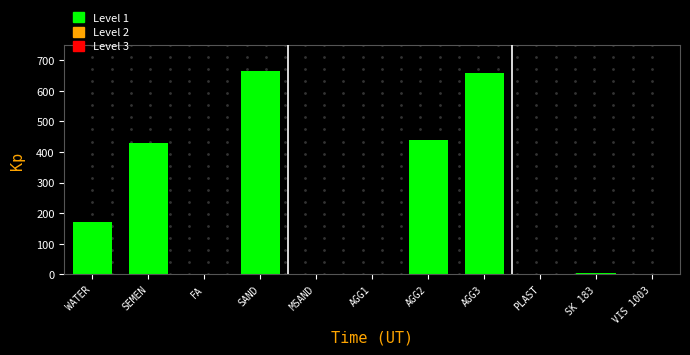

What is the sum of the values at WATER and AGG3?

829.0